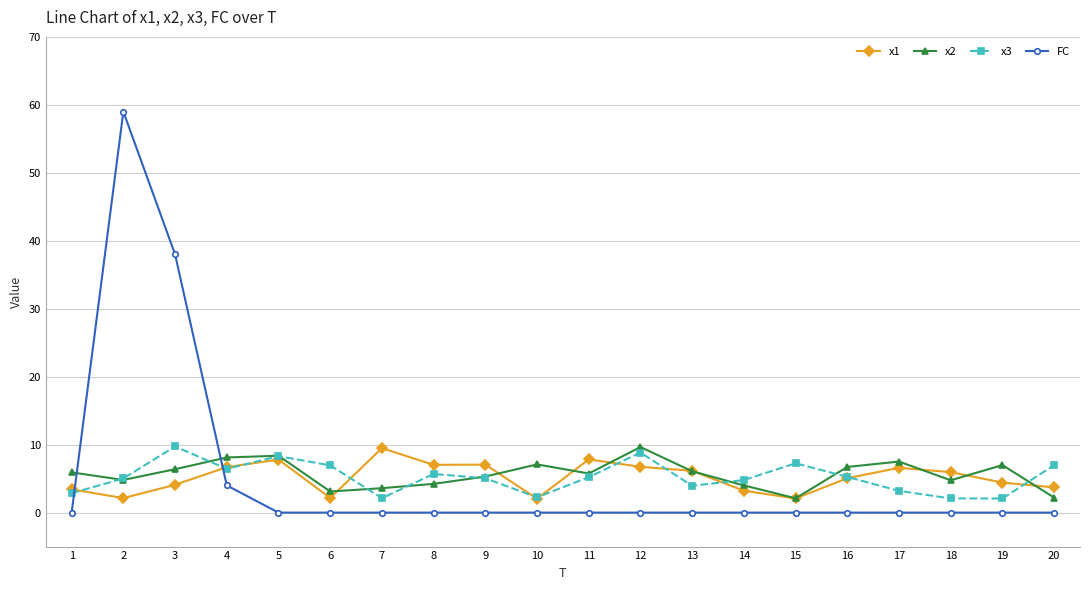

Which series has the widest spread of values?

FC